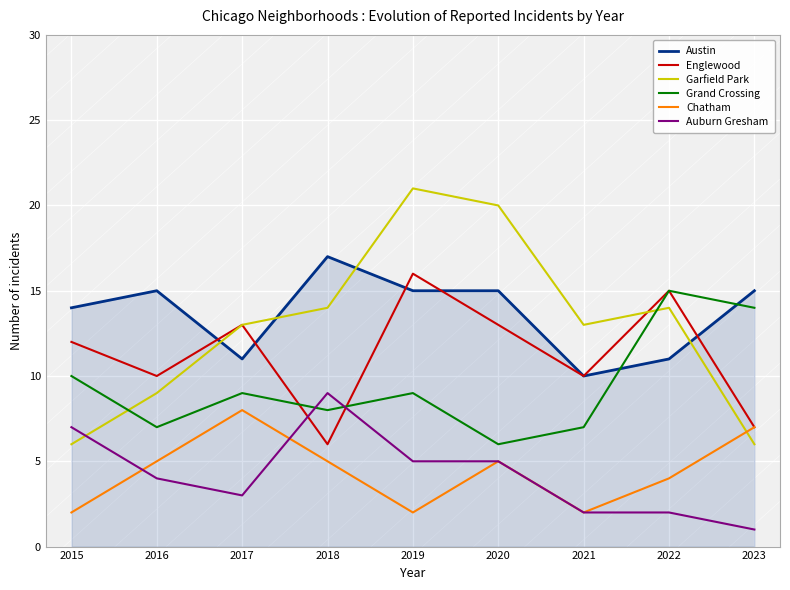

What is the difference between the Auburn Gresham values at 2020 and 2017?

2